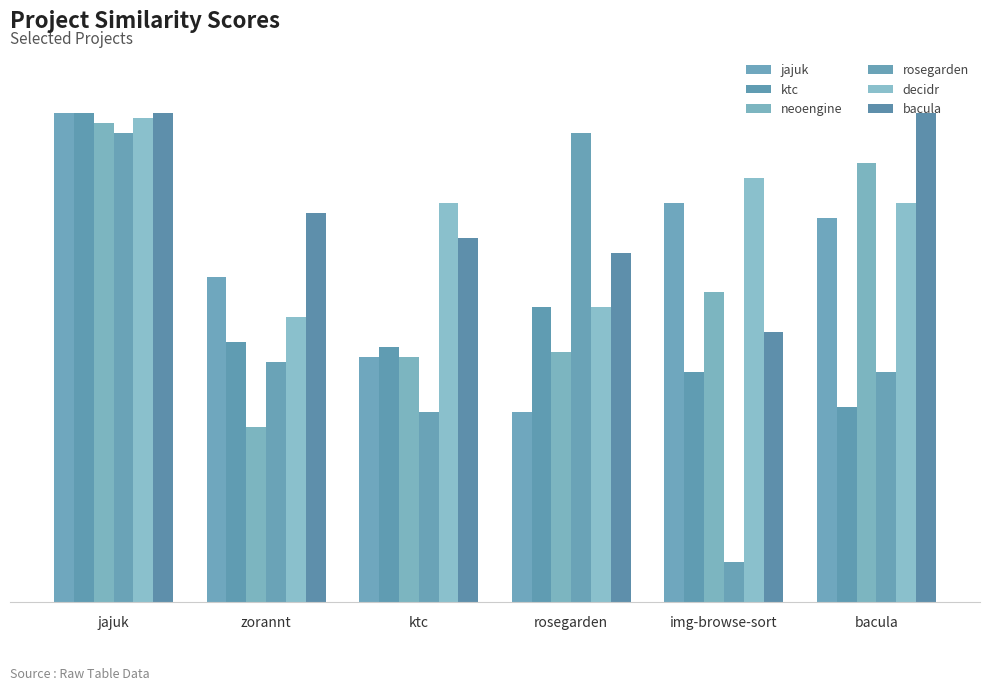

What are all the series names shown in the legend?

jajuk, ktc, neoengine, rosegarden, decidr, bacula